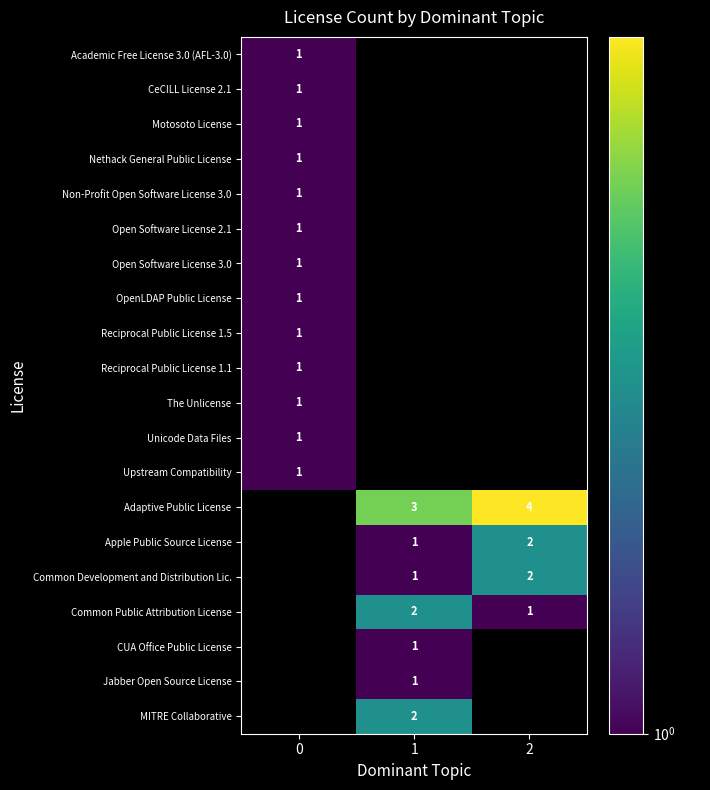

True or false: MITRE Collaborative has a value of 2 at 1.

True